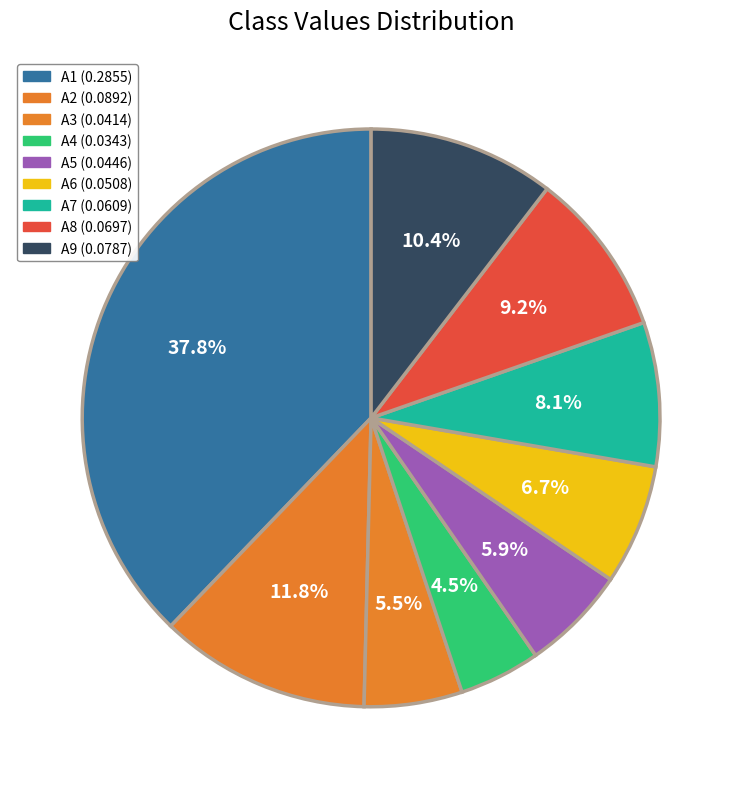

To the nearest percent, what is the difference between the largest and smallest slice percentages?

33%